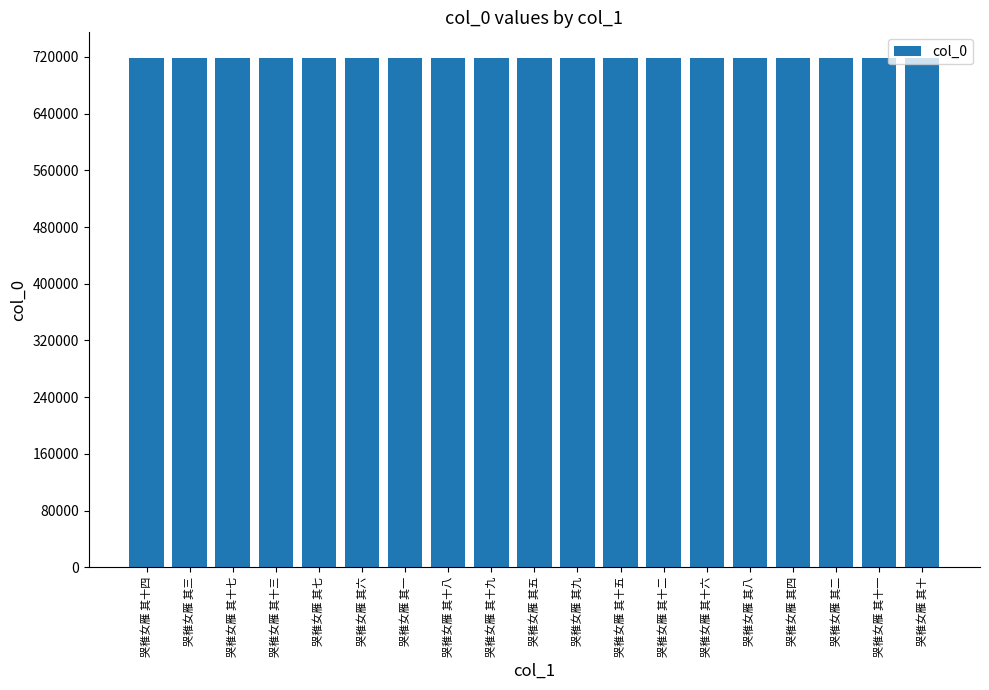

What is the greatest value displayed?

718642